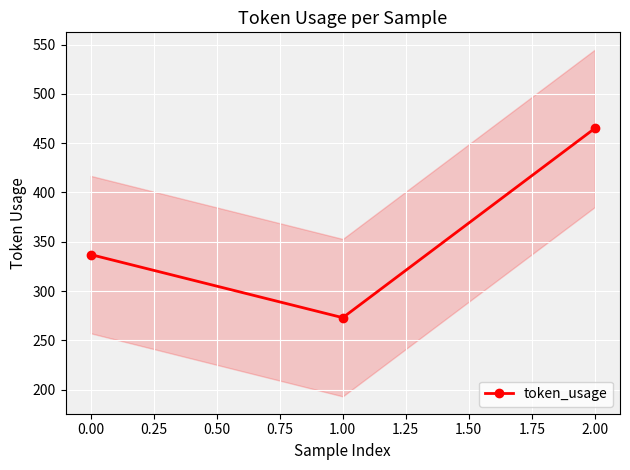

What is the minimum value shown in the chart?

273